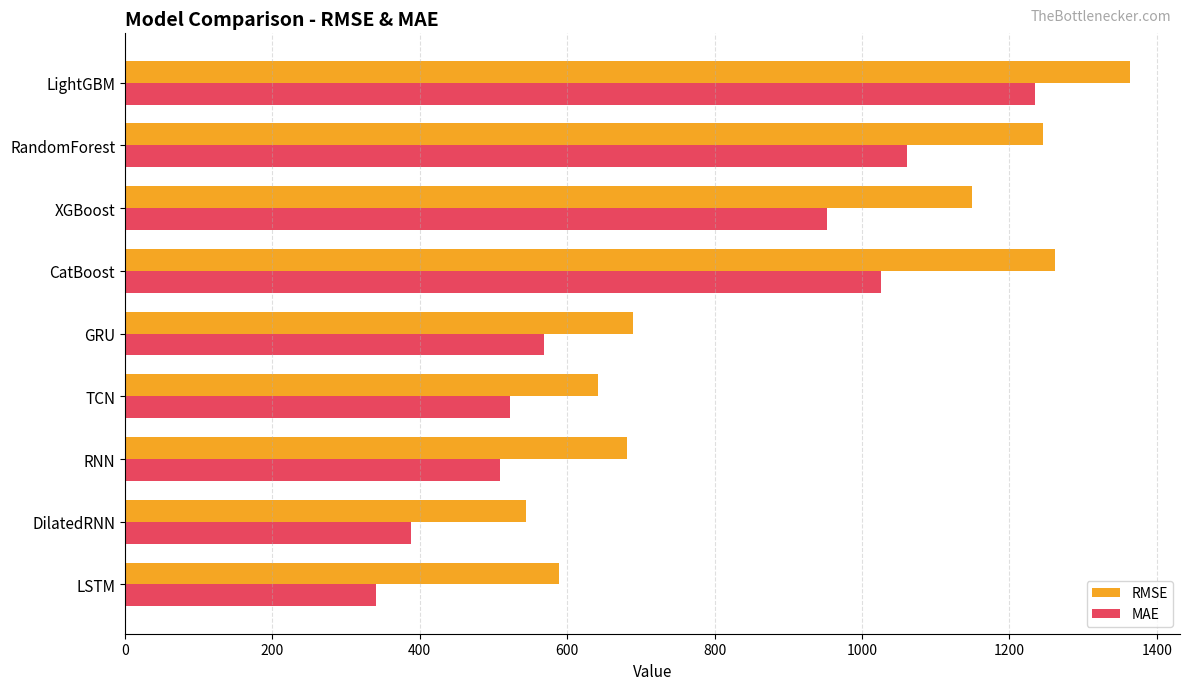

Rank the series by their average value, from highest to lowest.

RMSE, MAE